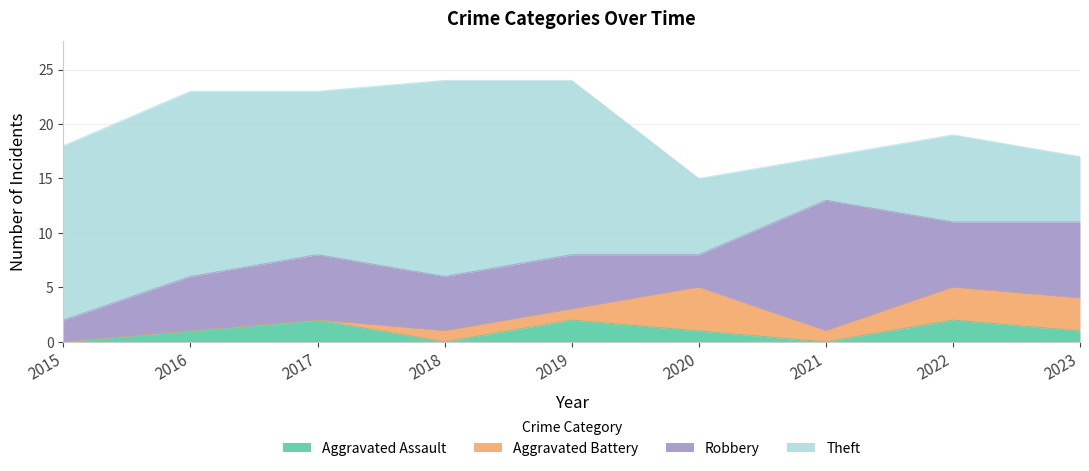

List the labels in order of Aggravated Assault value, largest first.

2017, 2019, 2022, 2016, 2020, 2023, 2015, 2018, 2021